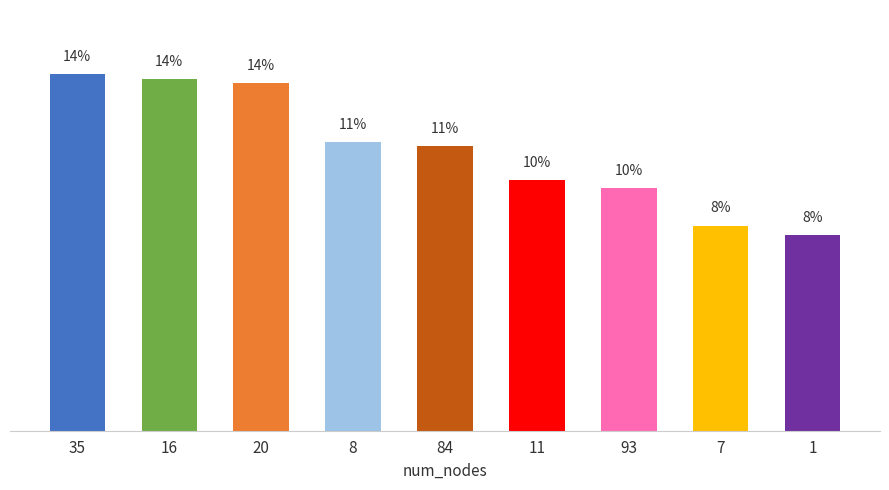

How many data points are less than 11?

4